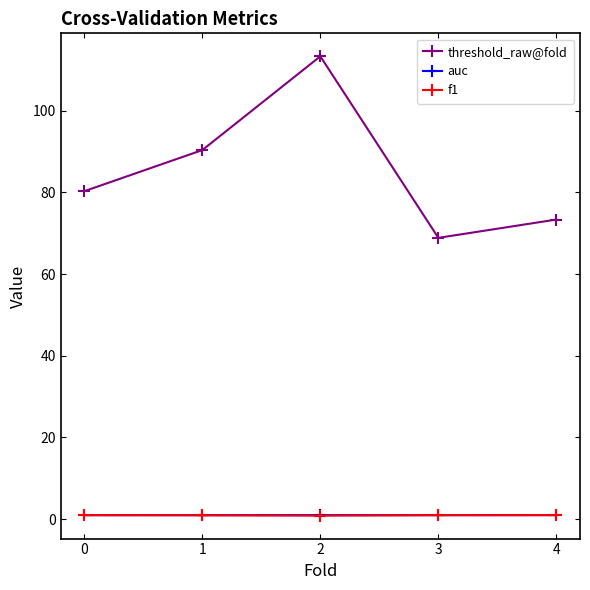

True or false: auc has more than 2 interior local peaks.

False